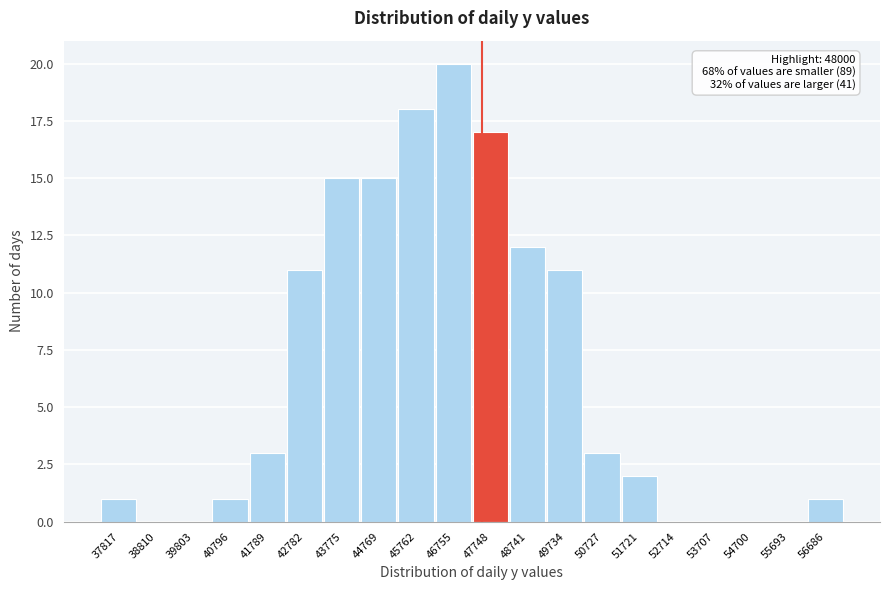

Reading right to left, list all the values displayed in this chart.

56686=1	55693=0	54700=0	53707=0	52714=0	51721=2	50727=3	49734=11	48741=12	47748=17	46755=20	45762=18	44769=15	43775=15	42782=11	41789=3	40796=1	39803=0	38810=0	37817=1